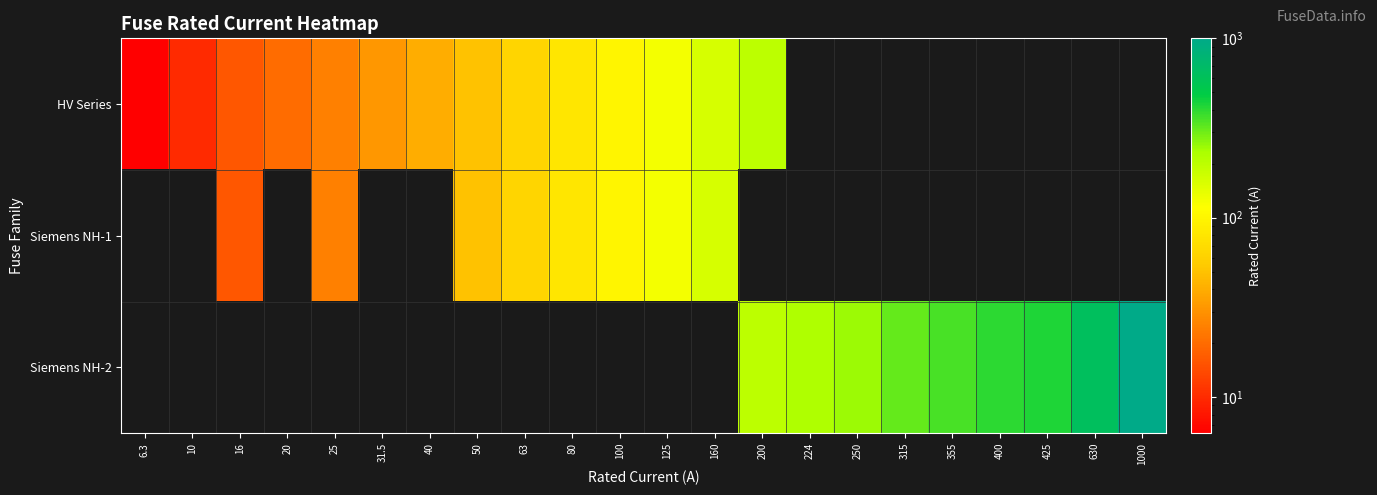

Where does the Siemens NH-1 series first go above 125?

160